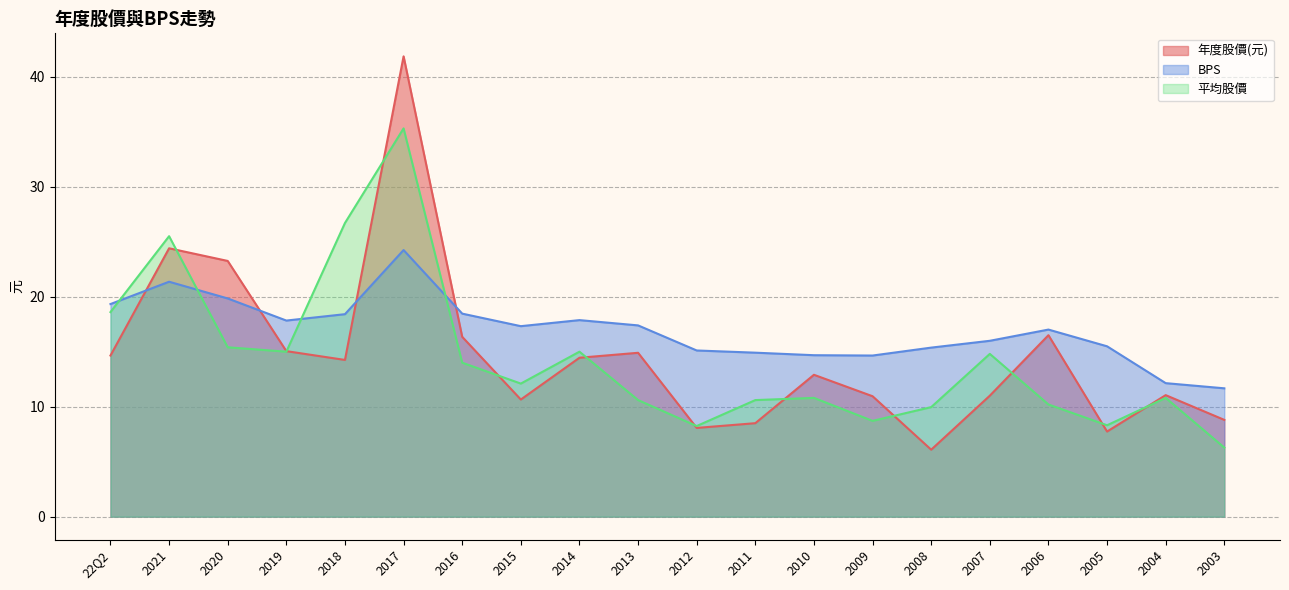

What are all the series names shown in the legend?

年度股價(元), BPS, 平均股價